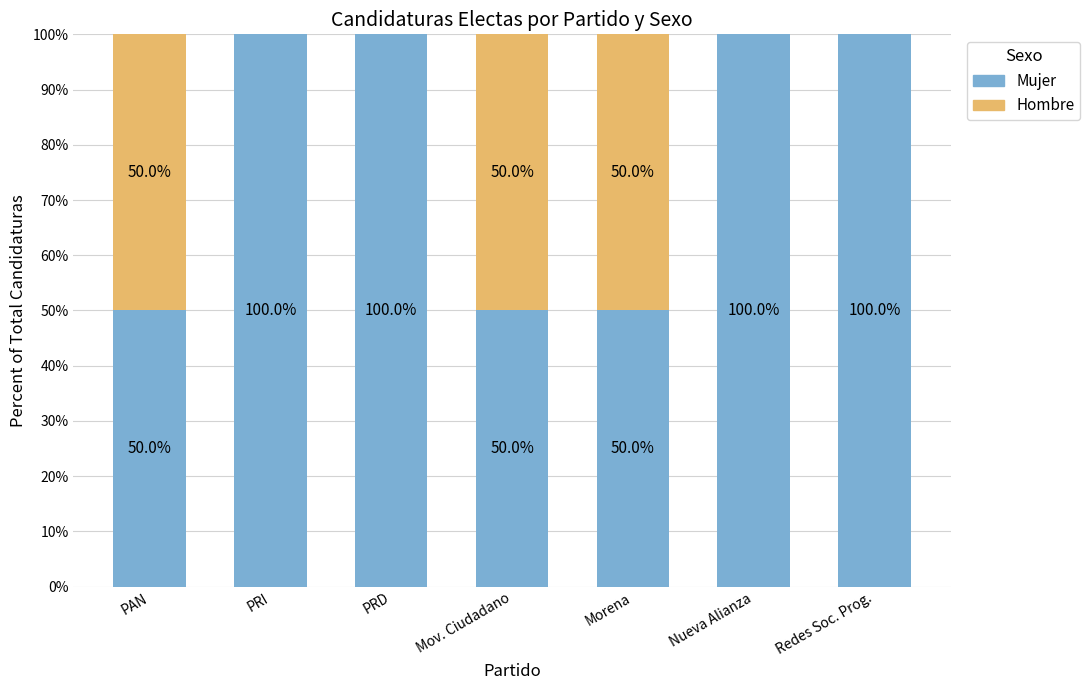

The value of Mujer at Morena is 17. True or false?

False